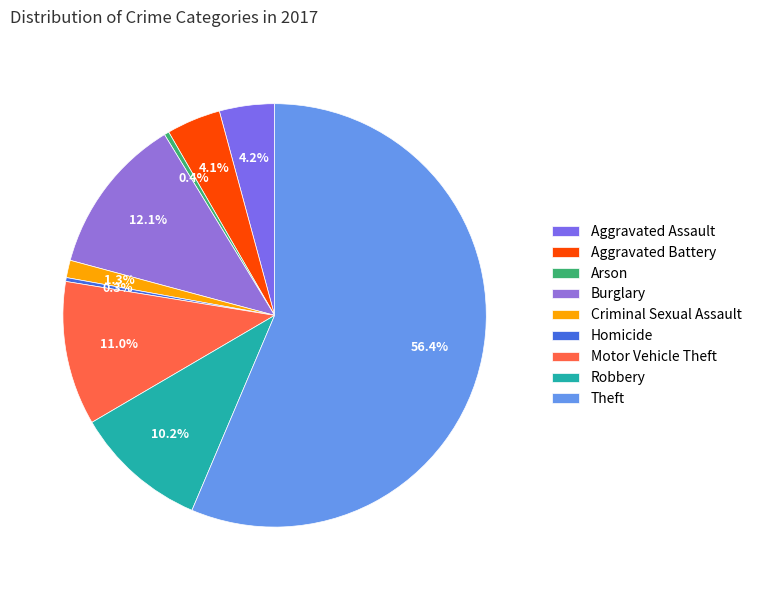

To the nearest percent, what is the difference between the Theft and Aggravated Assault slice percentages?

52%